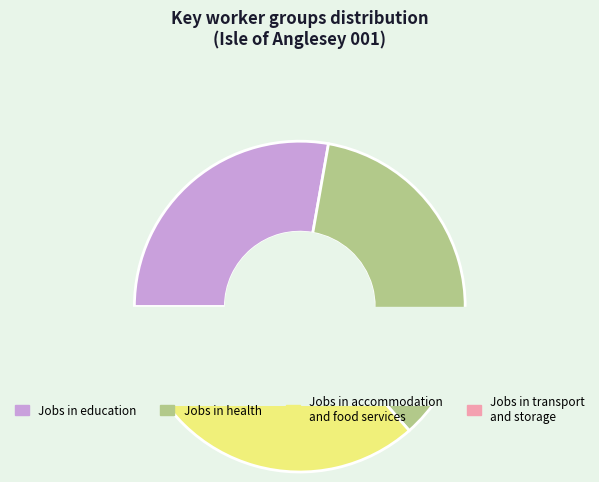

To the nearest percent, what is the difference between the largest and smallest slice percentages?

31%